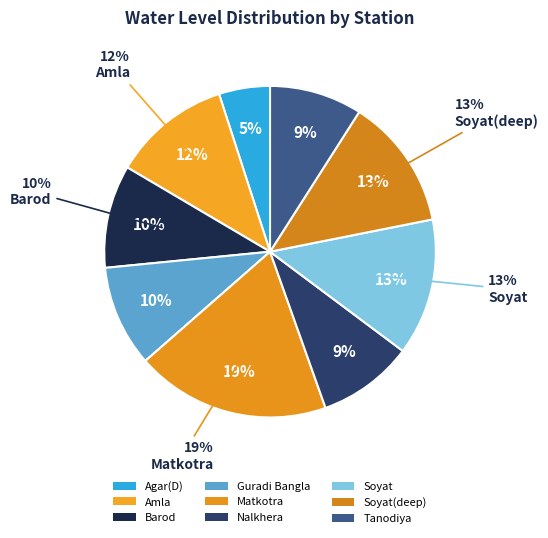

What is the total percentage of Matkotra and Tanodiya?

28.0%